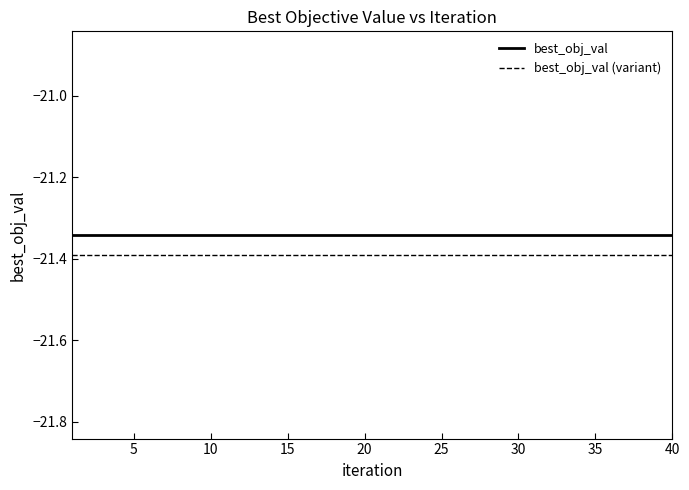

Which series has the largest total across all categories?

best_obj_val